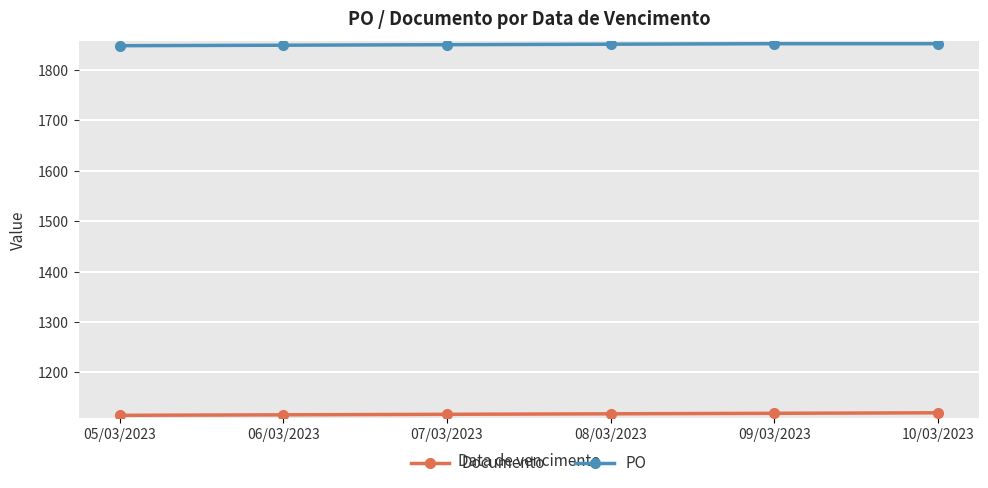

Rank the series by their maximum value, from lowest to highest.

Documento, PO